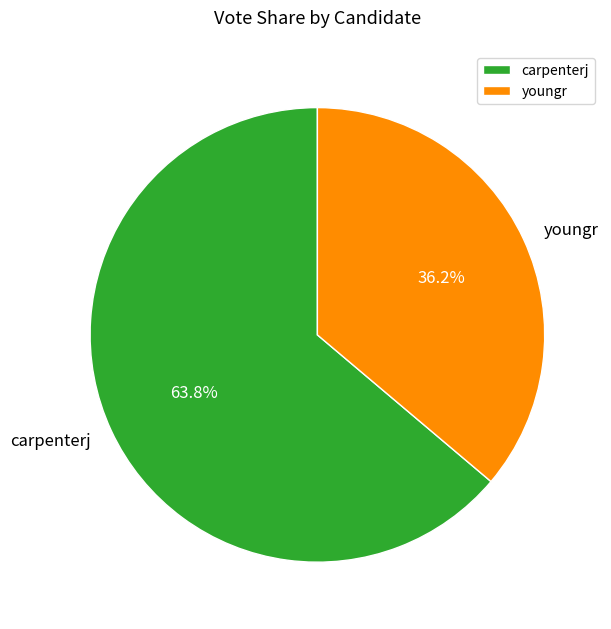

To the nearest percent, what percentage of the pie is youngr?

36%